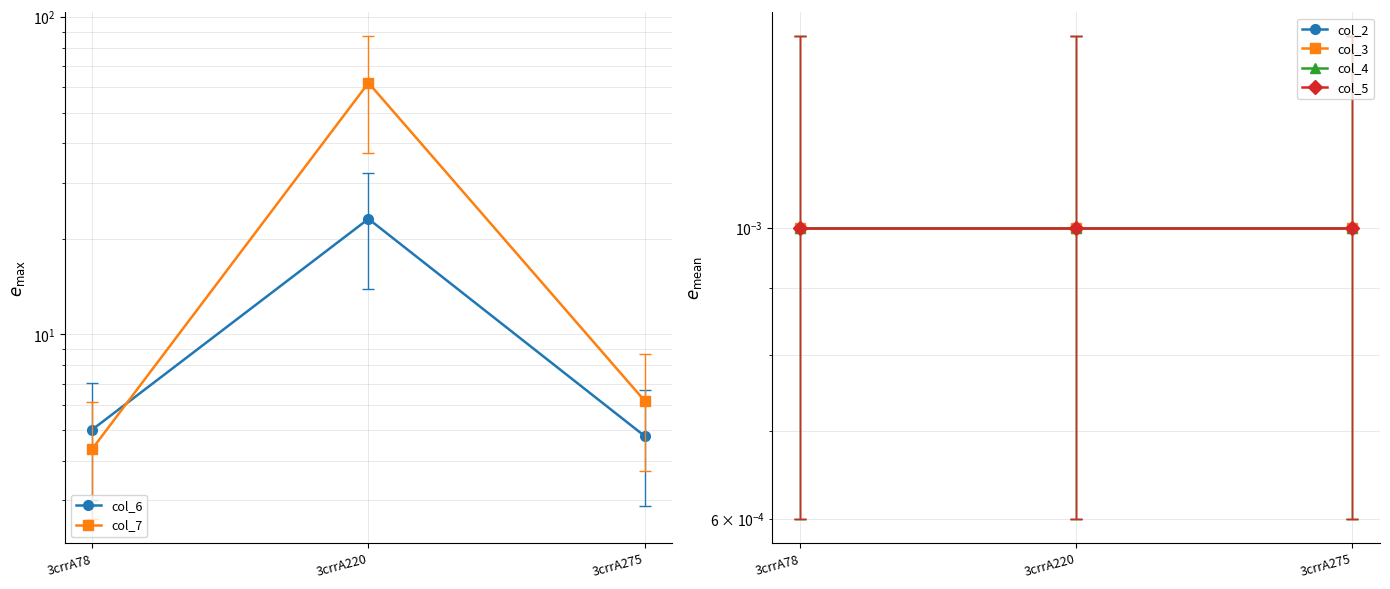

How many lines are shown in the chart?

6